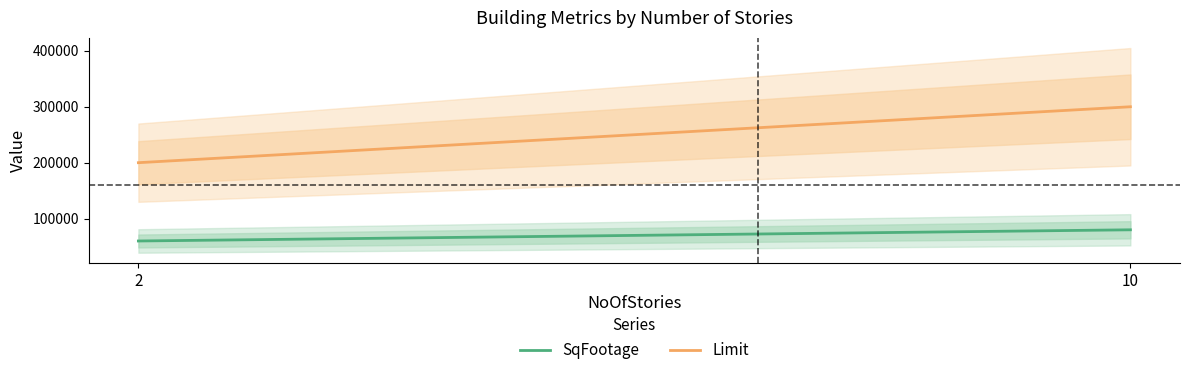

The SqFootage series shows 60000 at 2. True or false?

True